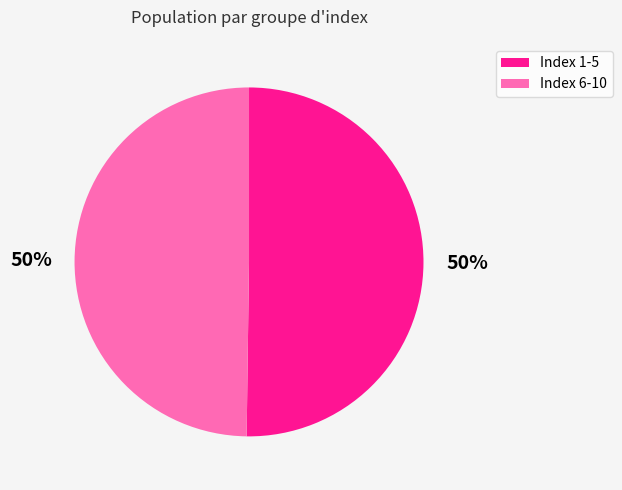

How many slices are in this pie chart?

2